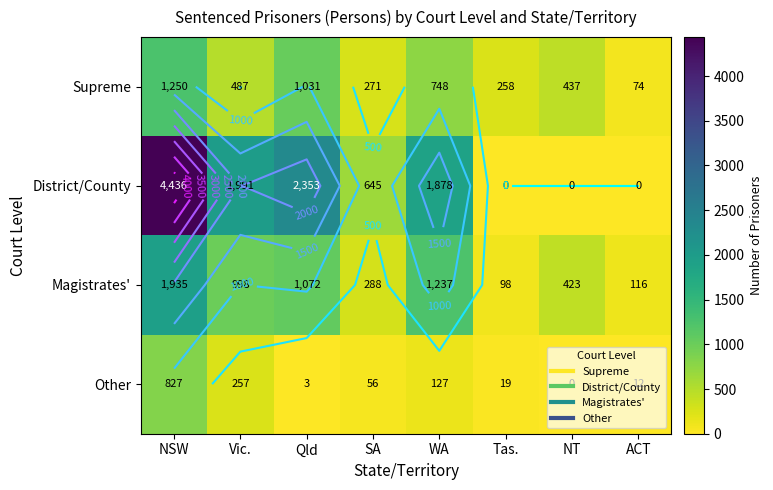

The value of Magistrates' at NSW is 1935. True or false?

True